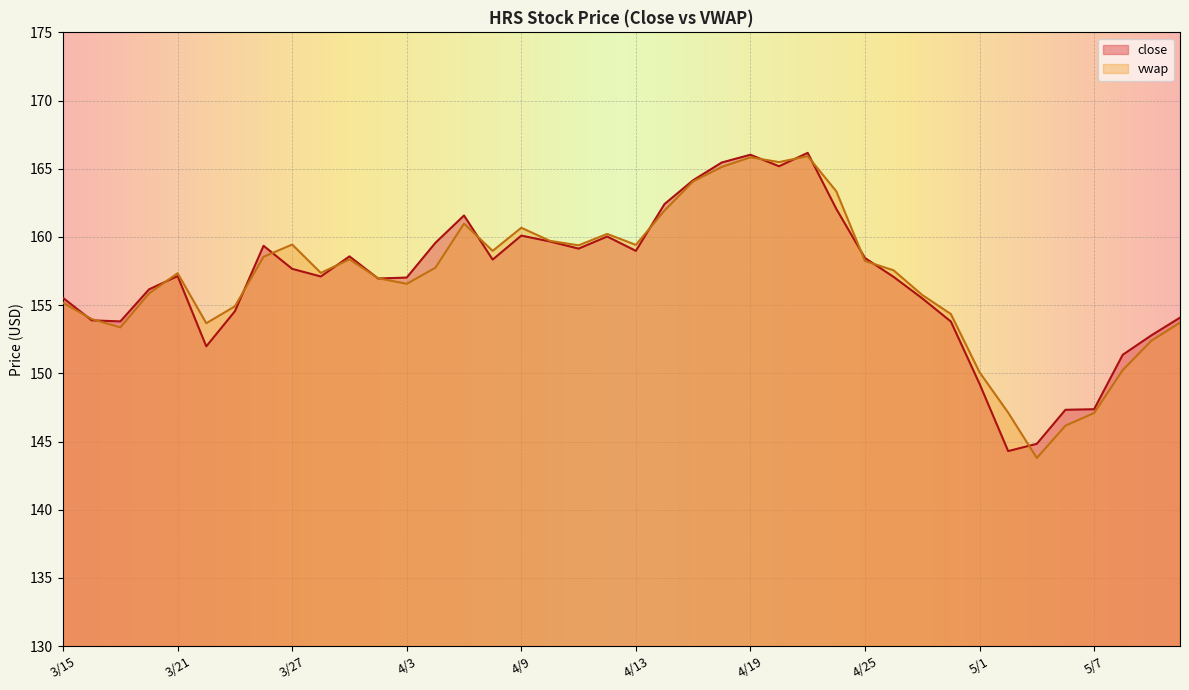

How many times do vwap and close cross each other?

16